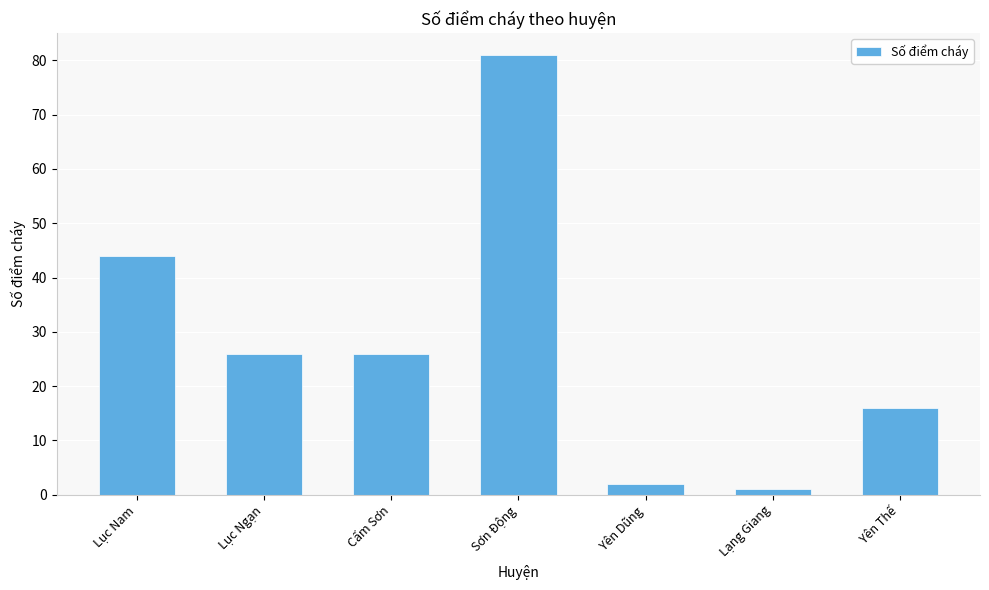

What is the value of the 7th bar from the left?

16